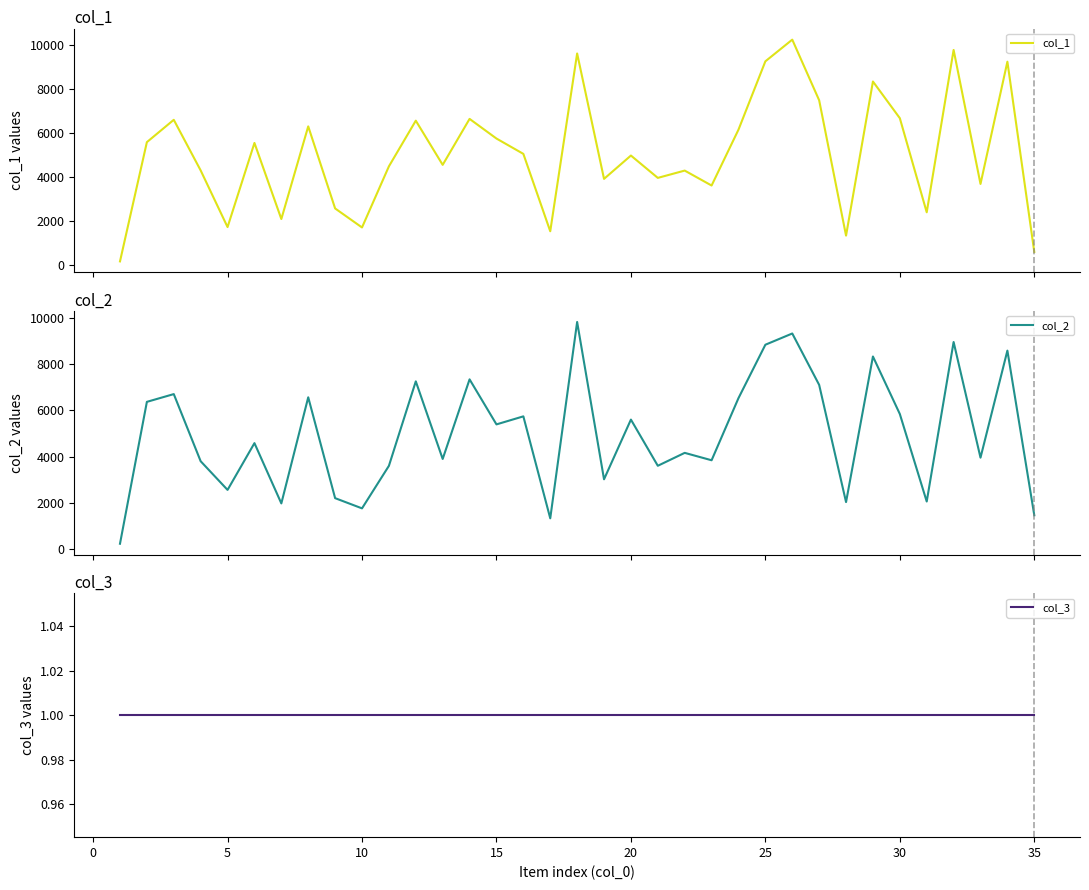

What is the value of the col_2 point at the 18th from the left?

9835